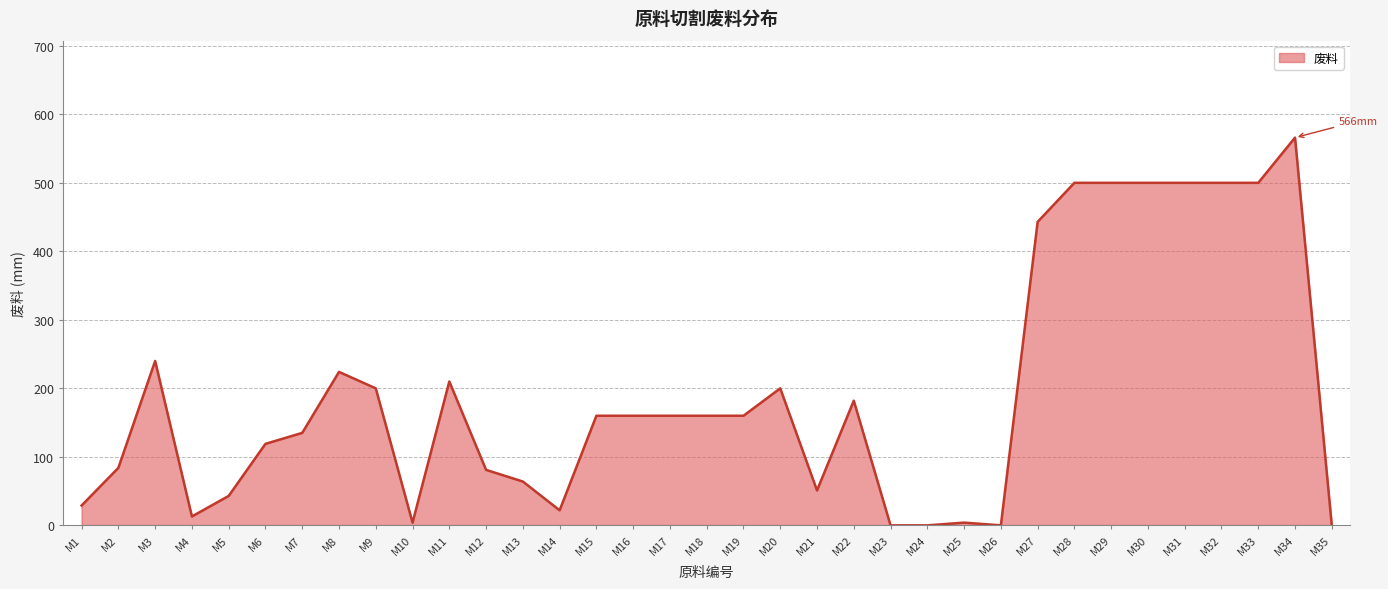

Count the number of data series in this chart.

1